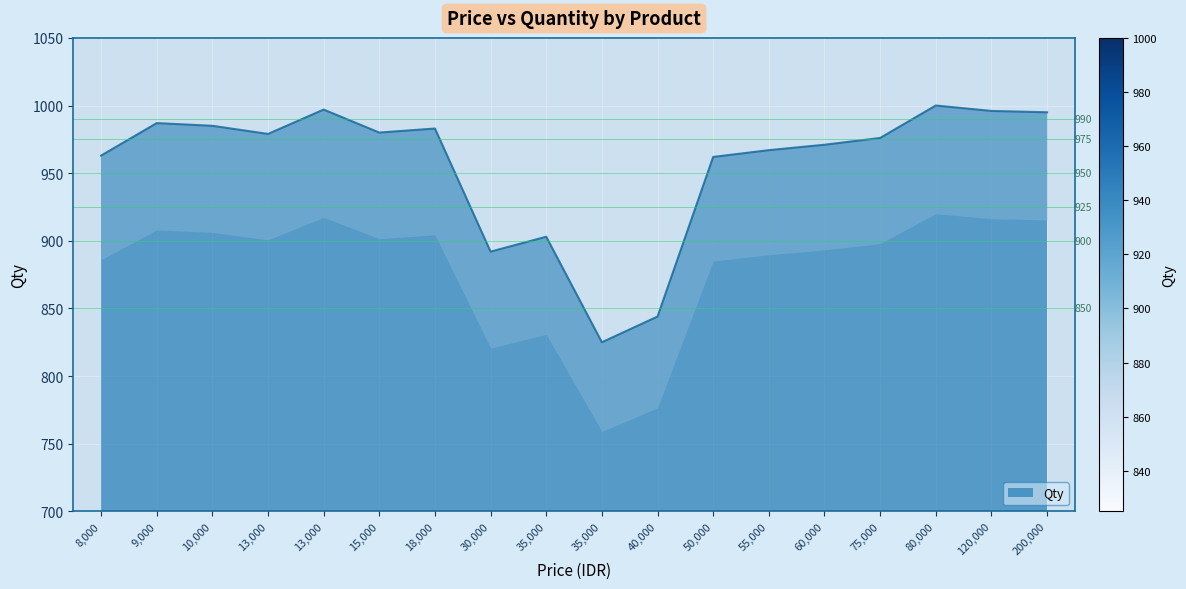

List the labels in order of value, smallest first.

35000, 40000, 30000, 35000, 50000, 8000, 55000, 60000, 75000, 13000, 15000, 18000, 10000, 9000, 200000, 120000, 13000, 80000